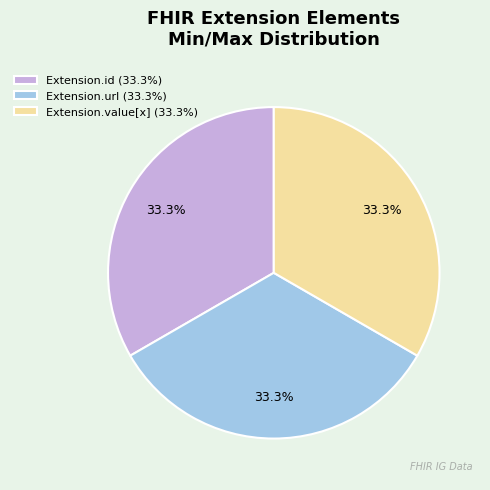

How many slices are in this pie chart?

3